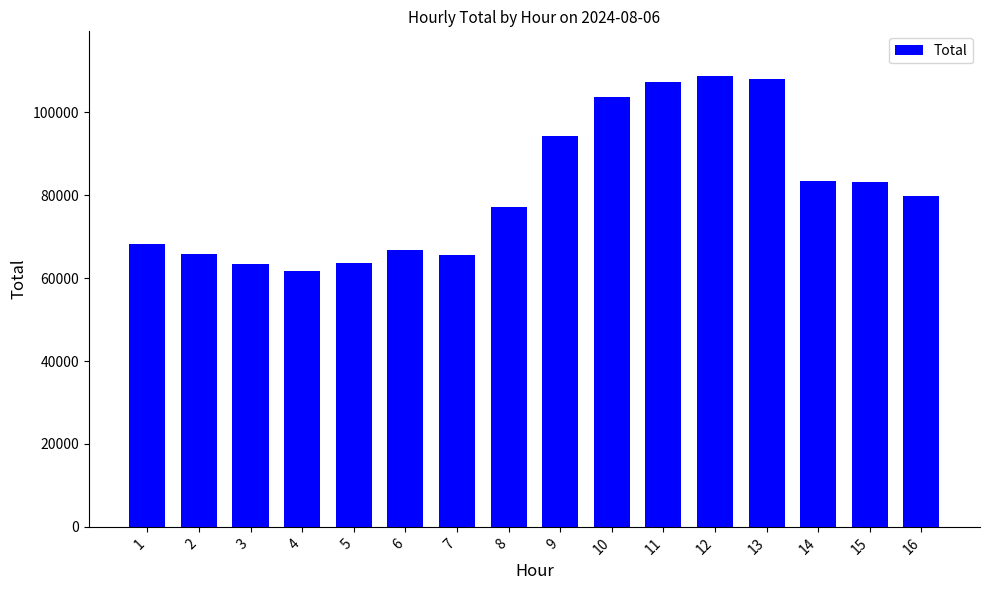

How many data points are less than 79873?

8